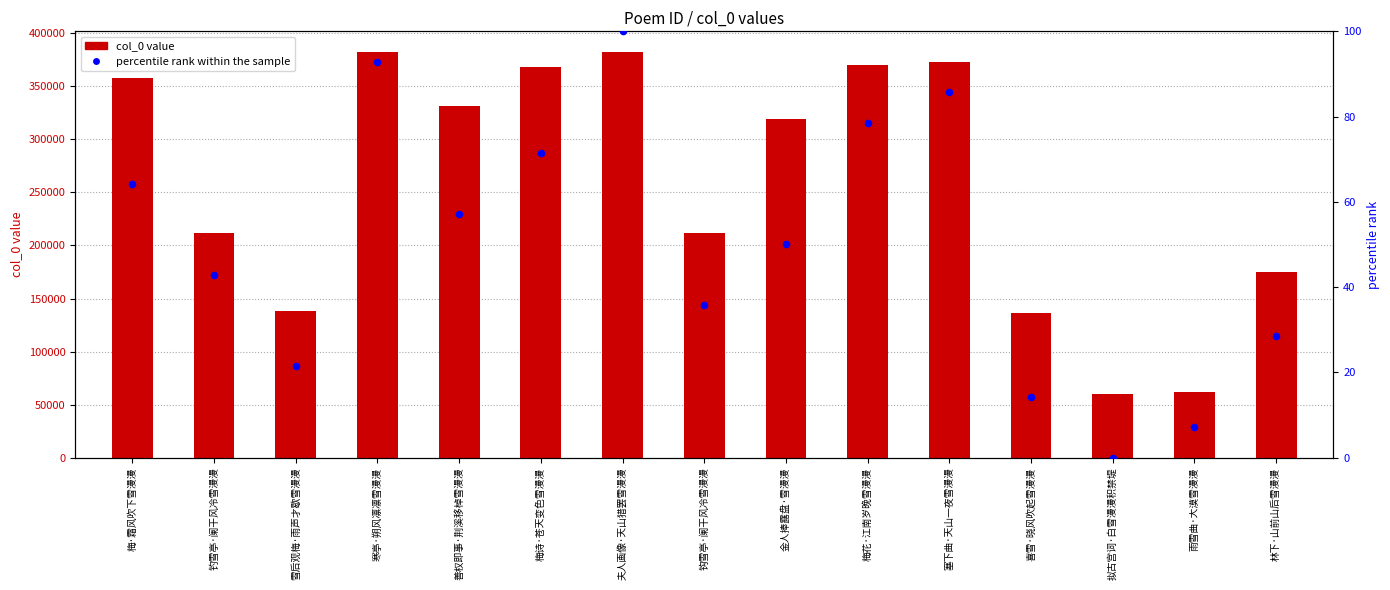

At how many categories does at least one series exceed 135585?

13